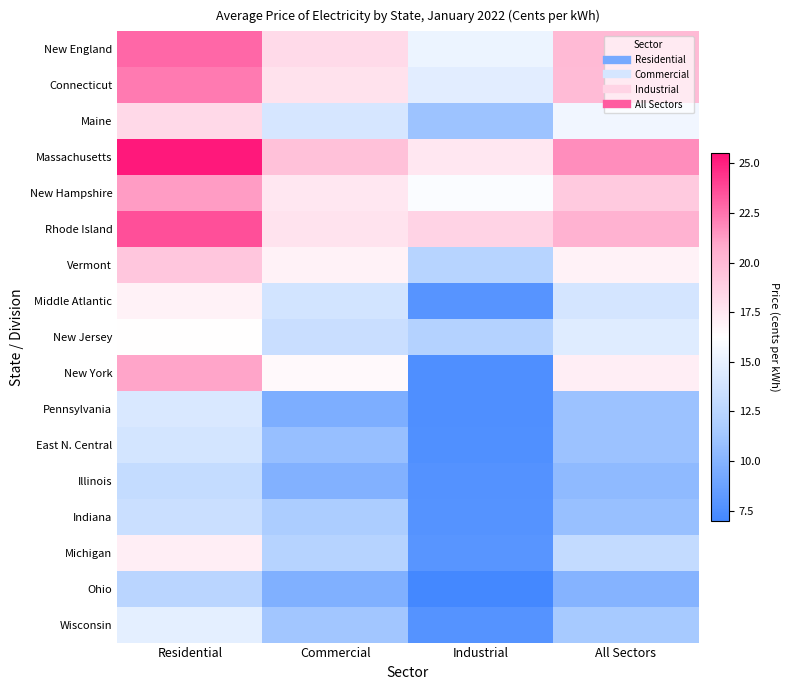

Reading left to right, list all the values displayed in this chart.

New England: Residential=22.8	Commercial=18.2	Industrial=15.3	All Sectors=20.0
Connecticut: Residential=22.3	Commercial=17.8	Industrial=14.7	All Sectors=19.9
Maine: Residential=18.3	Commercial=14.1	Industrial=11.1	All Sectors=15.5
Massachusetts: Residential=25.3	Commercial=19.6	Industrial=17.5	All Sectors=21.7
New Hampshire: Residential=21.3	Commercial=17.5	Industrial=16.0	All Sectors=19.1
Rhode Island: Residential=23.6	Commercial=17.7	Industrial=18.6	All Sectors=20.4
Vermont: Residential=19.3	Commercial=17.0	Industrial=12.4	All Sectors=16.9
Middle Atlantic: Residential=17.0	Commercial=13.8	Industrial=7.9	All Sectors=14.0
New Jersey: Residential=16.3	Commercial=13.3	Industrial=12.2	All Sectors=14.5
New York: Residential=21.0	Commercial=16.6	Industrial=7.5	All Sectors=17.2
Pennsylvania: Residential=14.2	Commercial=9.6	Industrial=7.5	All Sectors=11.0
East N. Central: Residential=13.9	Commercial=10.8	Industrial=7.6	All Sectors=11.0
Illinois: Residential=13.1	Commercial=9.8	Industrial=7.8	All Sectors=10.4
Indiana: Residential=13.4	Commercial=11.8	Industrial=7.8	All Sectors=10.9
Michigan: Residential=17.1	Commercial=12.3	Industrial=8.0	All Sectors=13.0
Ohio: Residential=12.5	Commercial=9.8	Industrial=7.0	All Sectors=10.0
Wisconsin: Residential=14.8	Commercial=11.3	Industrial=7.8	All Sectors=11.5